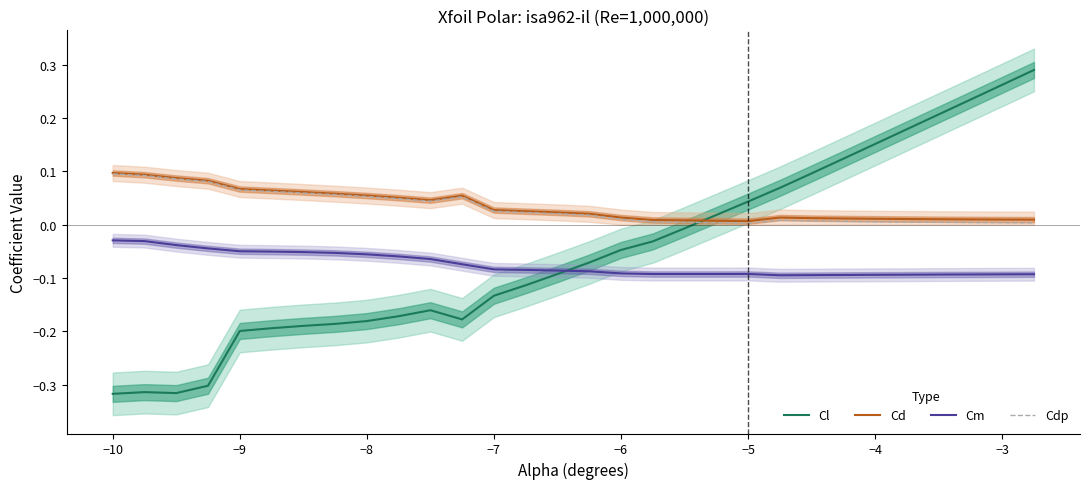

What is the lowest value of the Cl series?

-0.3